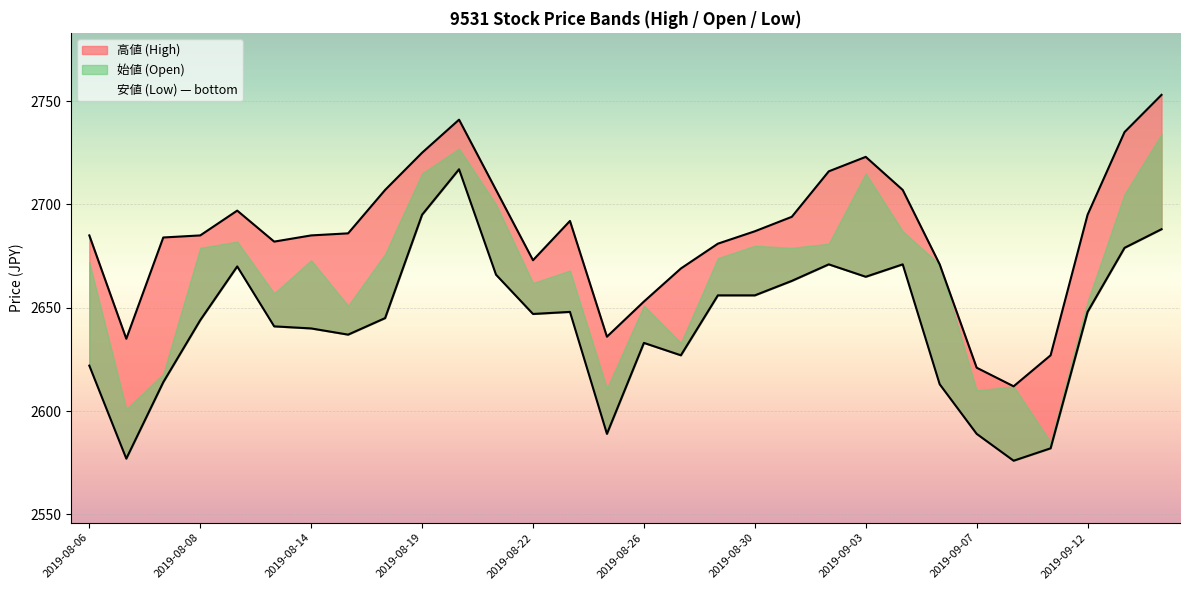

Is the value of 安値 at 2019-08-28 greater than the value of 高値 at 2019-08-26?

No